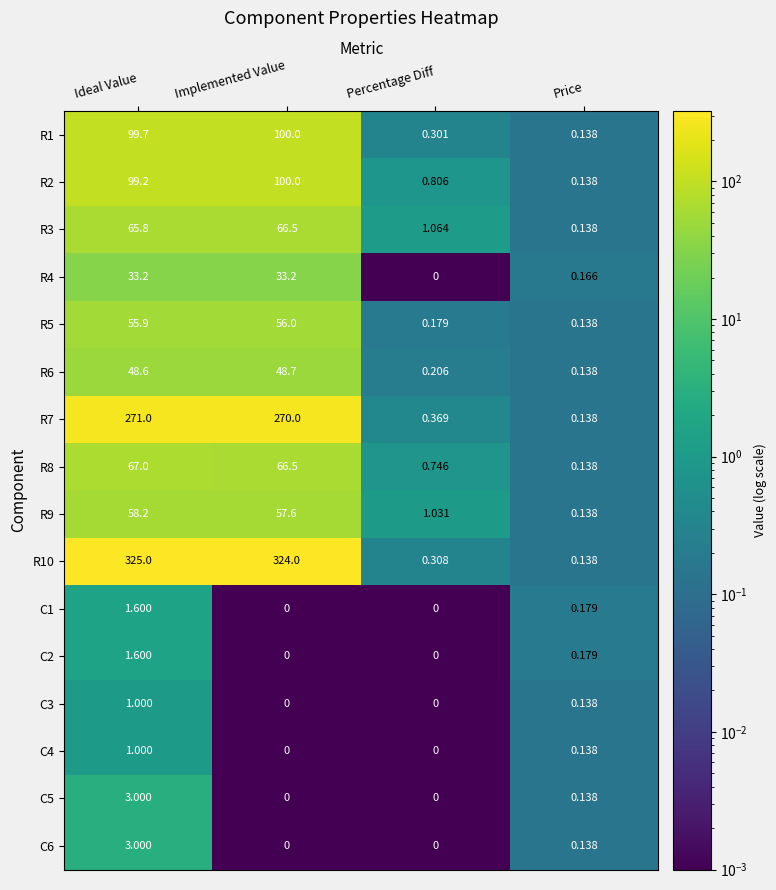

How many distinct data groups are displayed?

16